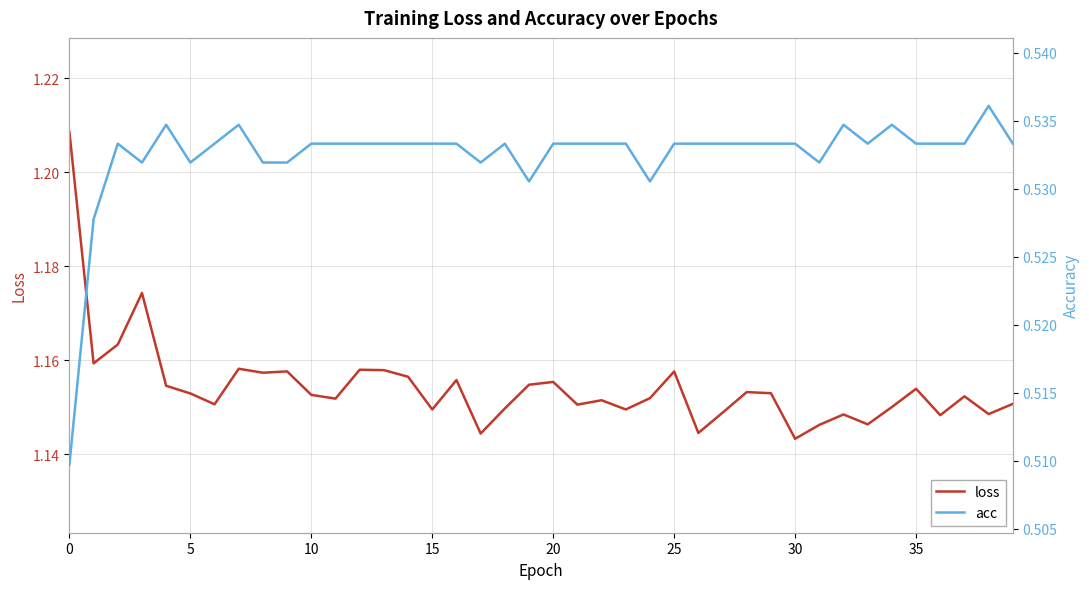

Is it true that loss equals 0.3 at 35?

False